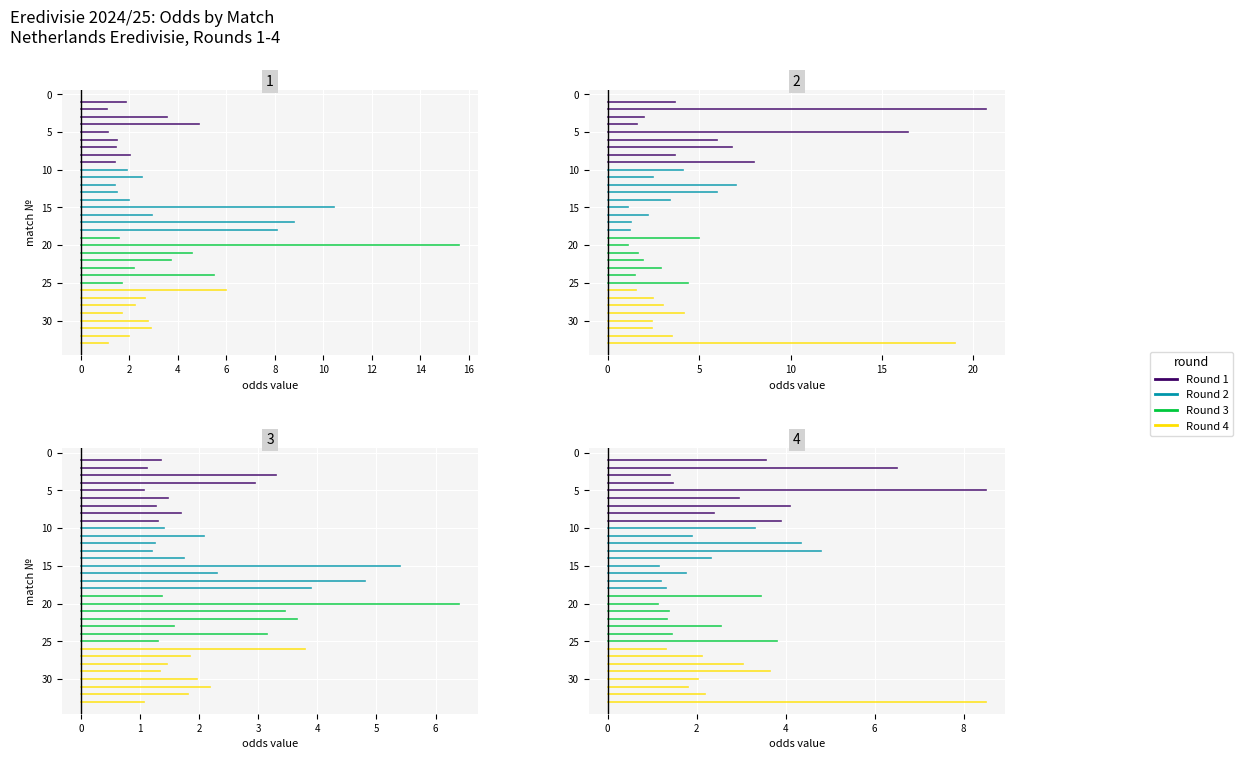

Between −2 and 0, which series saw the biggest shift?

Round 1